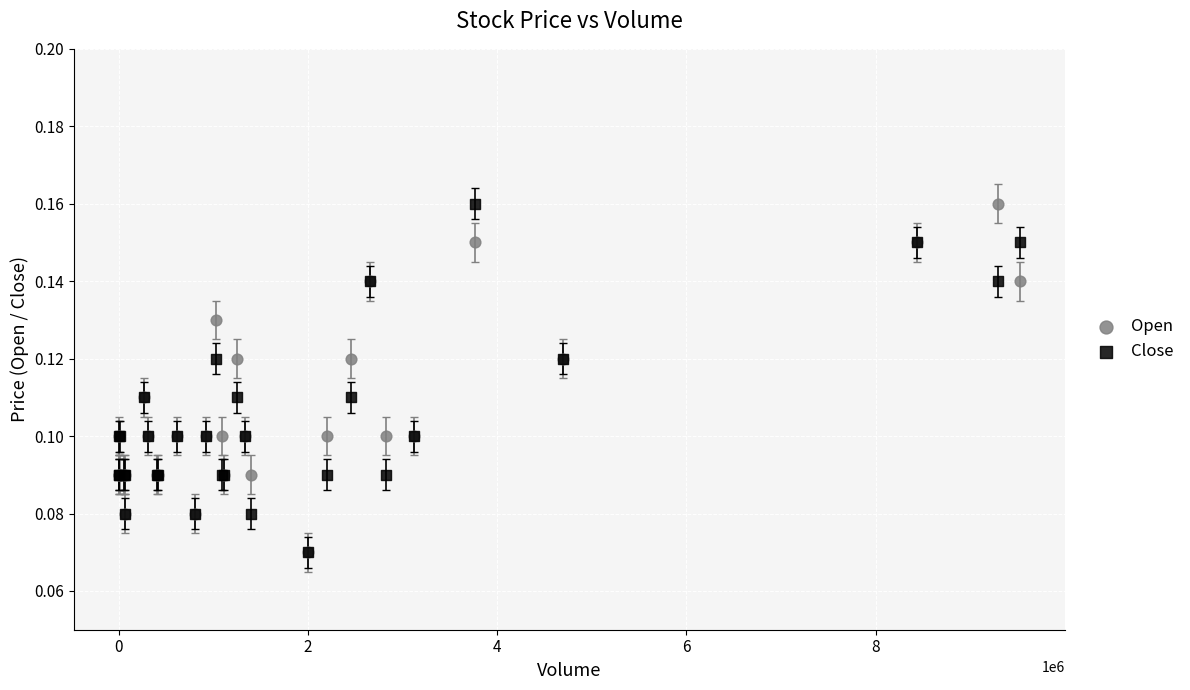

What are all the series names shown in the legend?

Open, Close